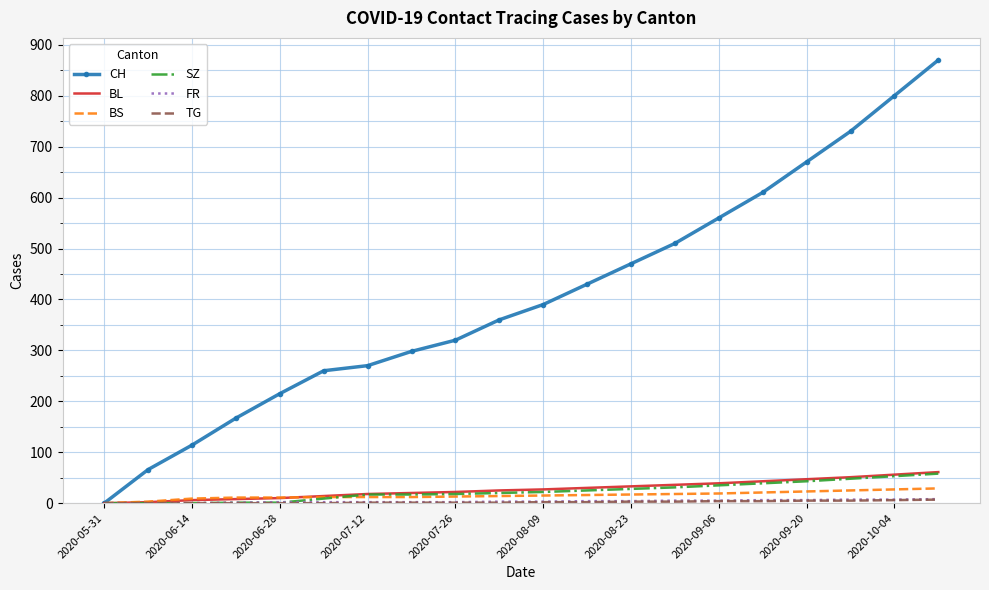

Which series has the widest spread of values?

CH